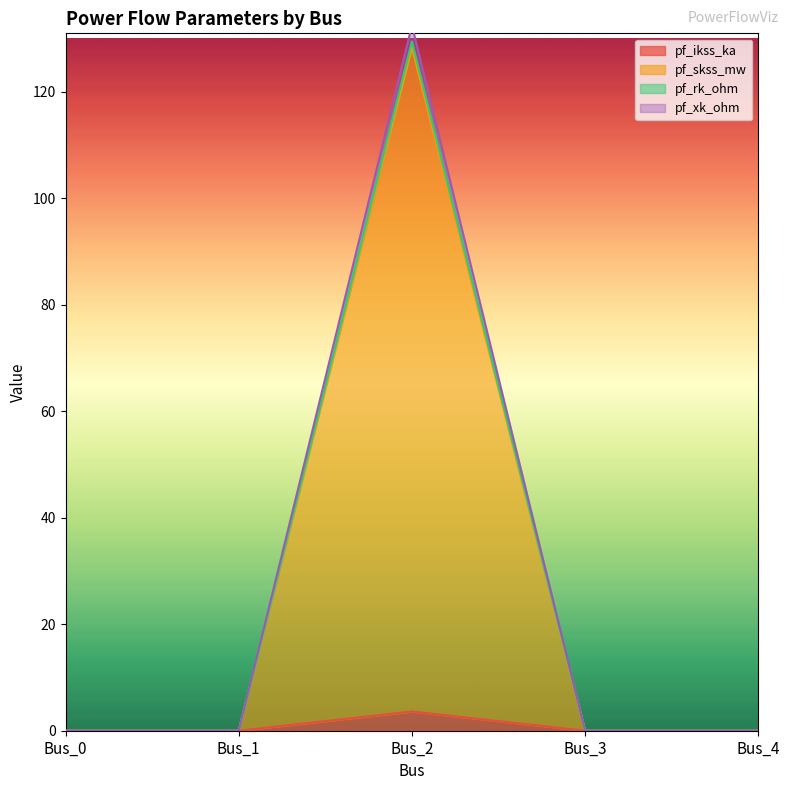

The pf_ikss_ka series shows 0.0 at Bus_3. True or false?

True